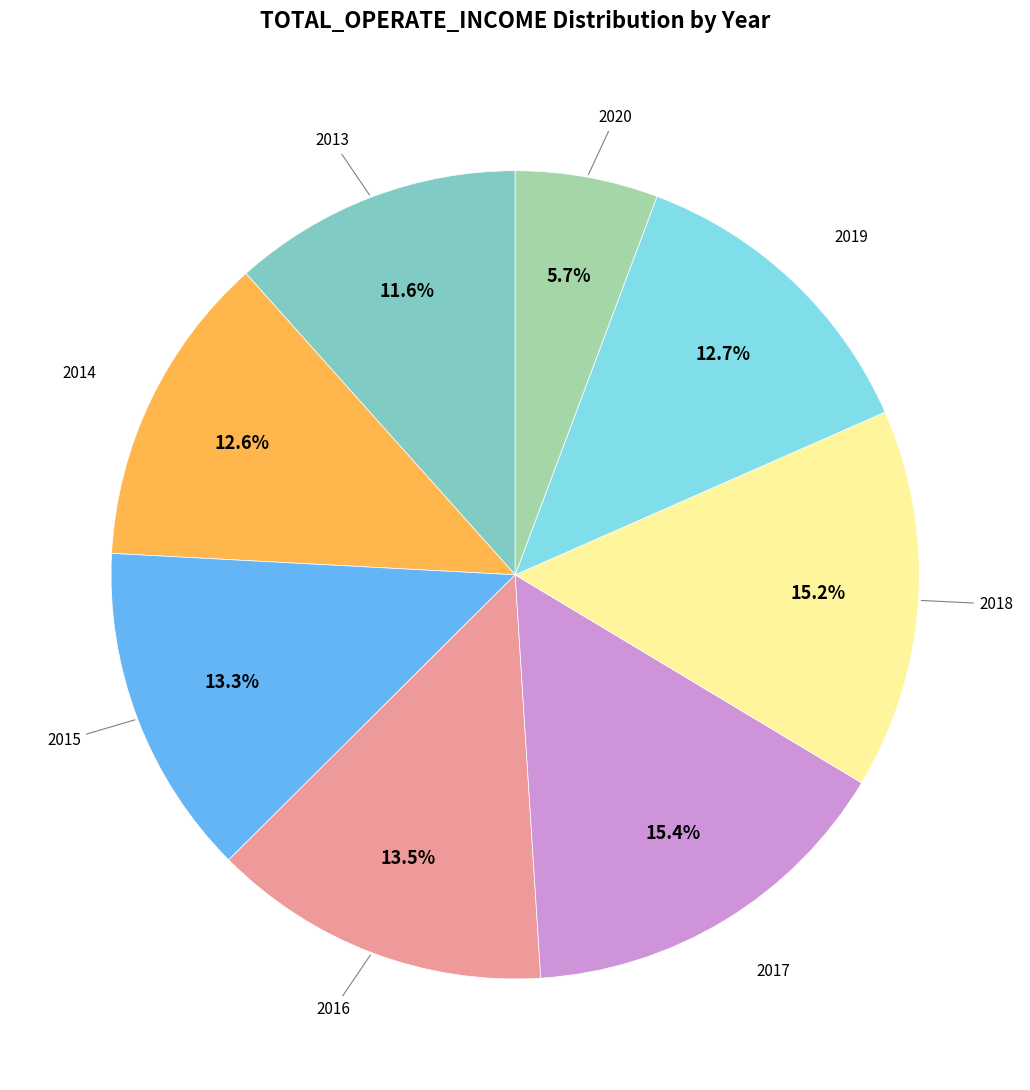

Is there any slice that represents more than half of the pie?

No